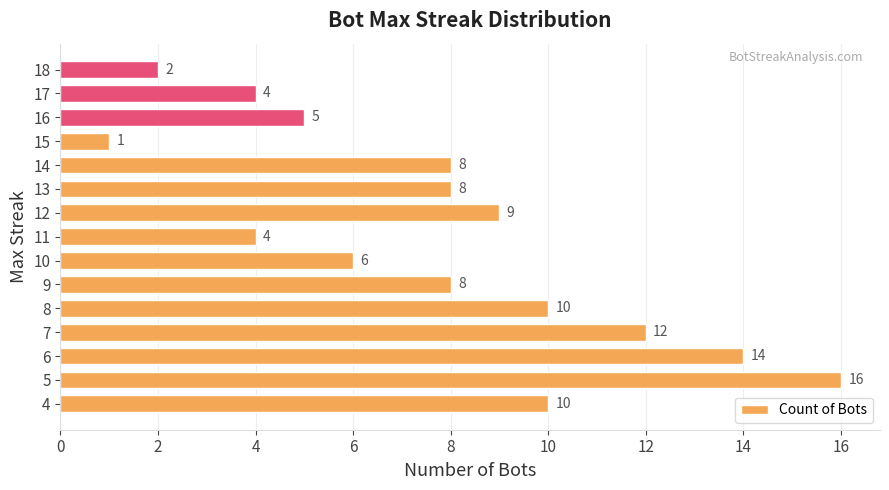

What is the change in value from 4 to 17?

-6